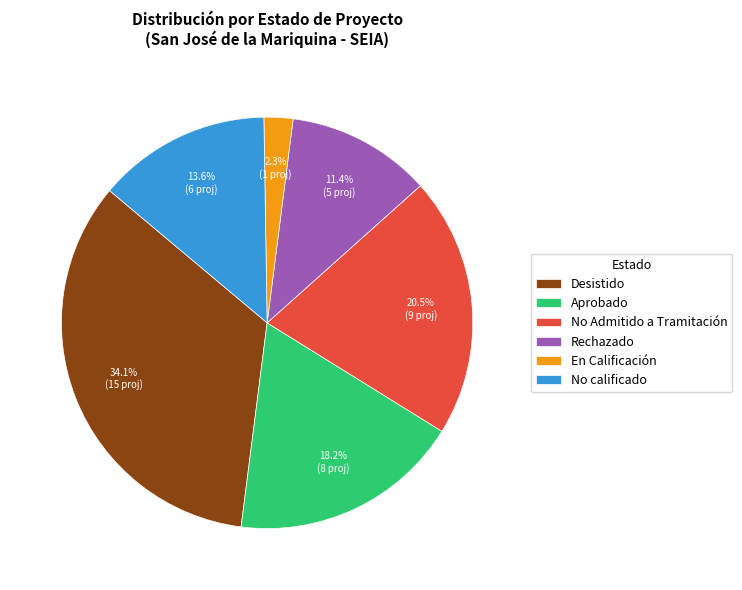

Rank the categories by value from lowest to highest.

En Calificación, Rechazado, No calificado, Aprobado, No Admitido a Tramitación, Desistido